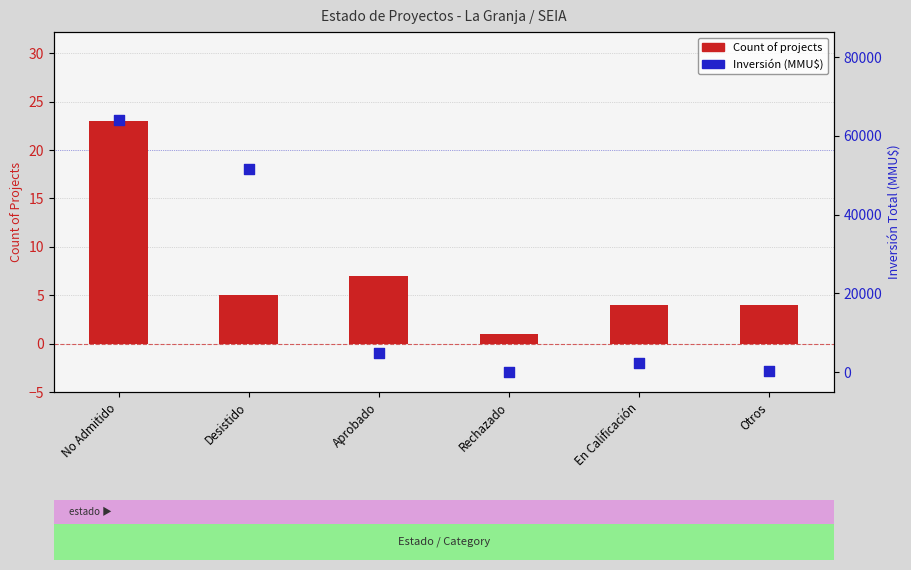

Which series reaches the maximum Y coordinate?

Inversión (MMU$)